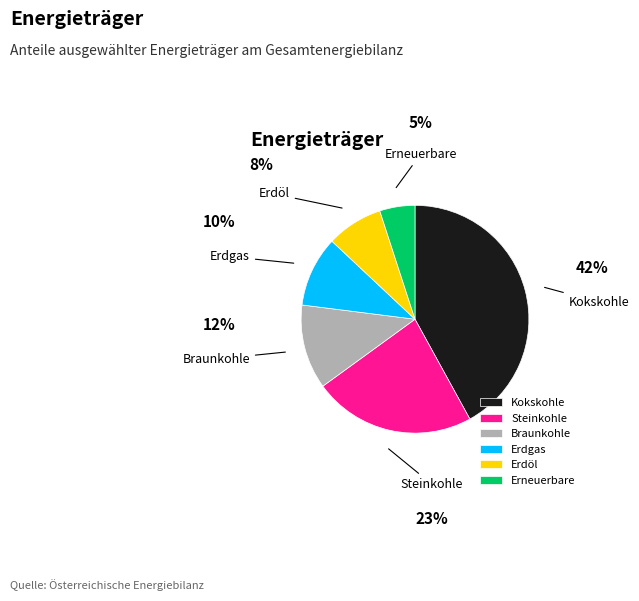

Is Kokskohle the majority of the pie?

No